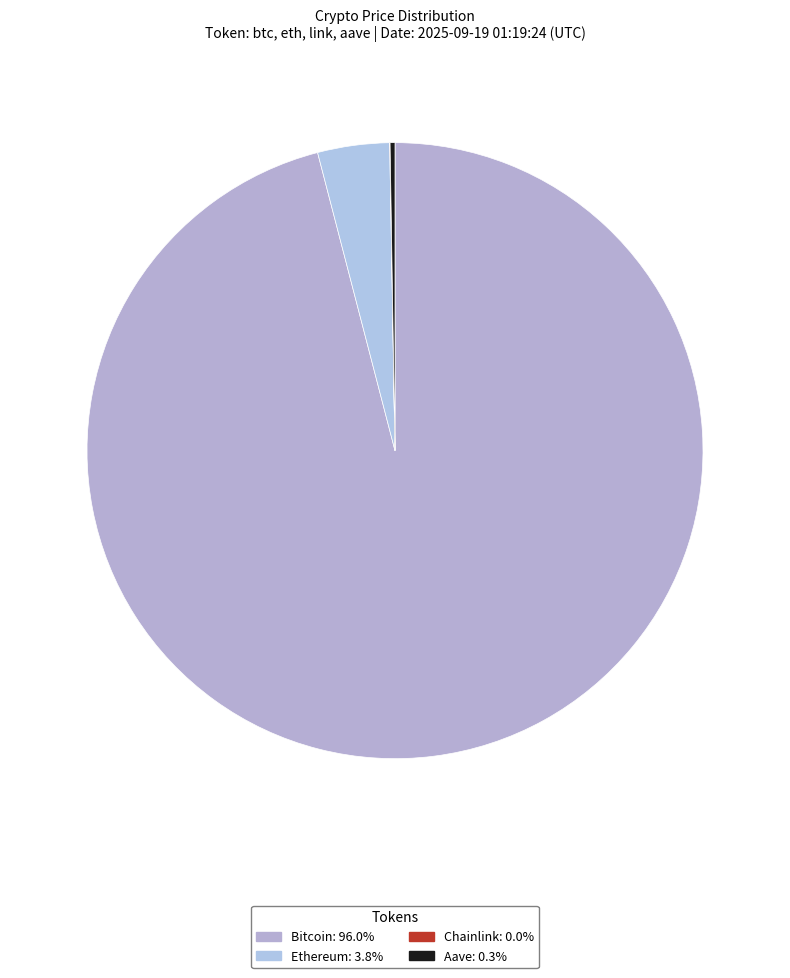

Does Aave account for over 50% of the chart?

No